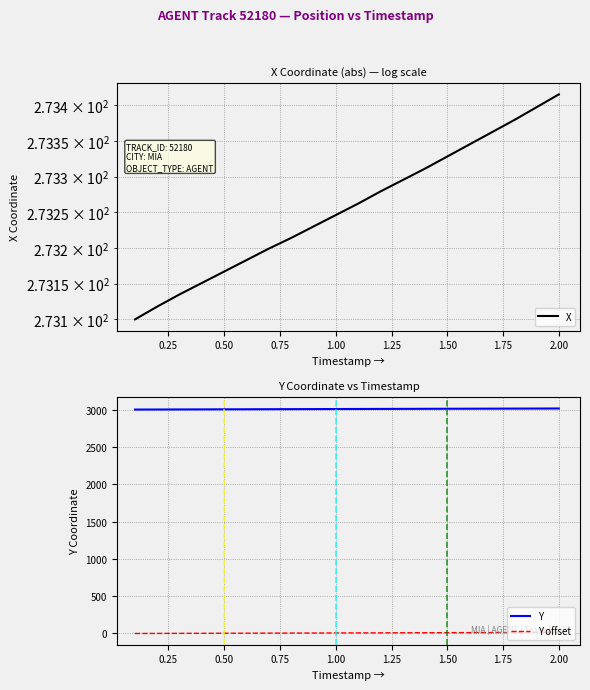

What is the maximum value for Y offset?

10.3